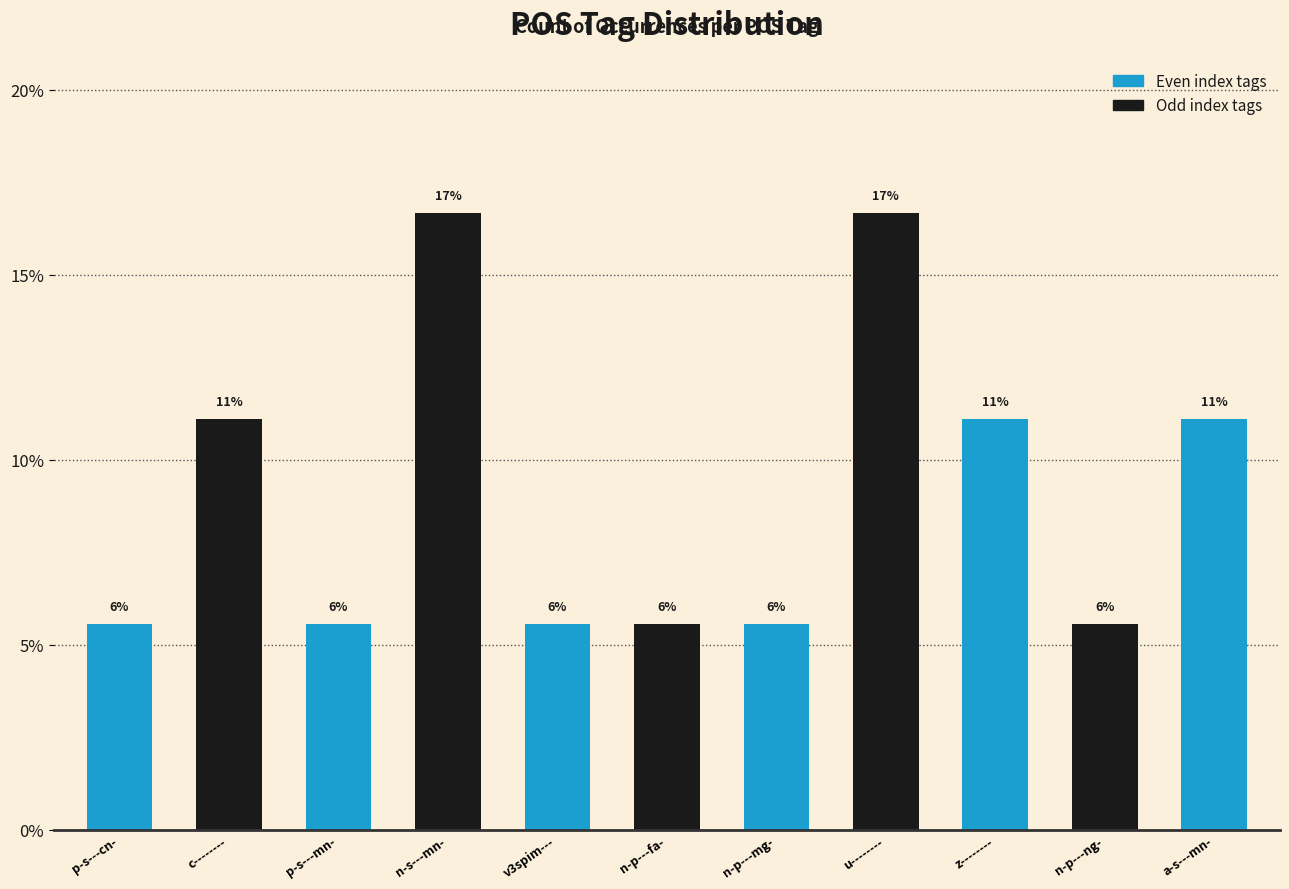

What is the difference between the values at n-s---mn- and n-p---ng-?

11.1